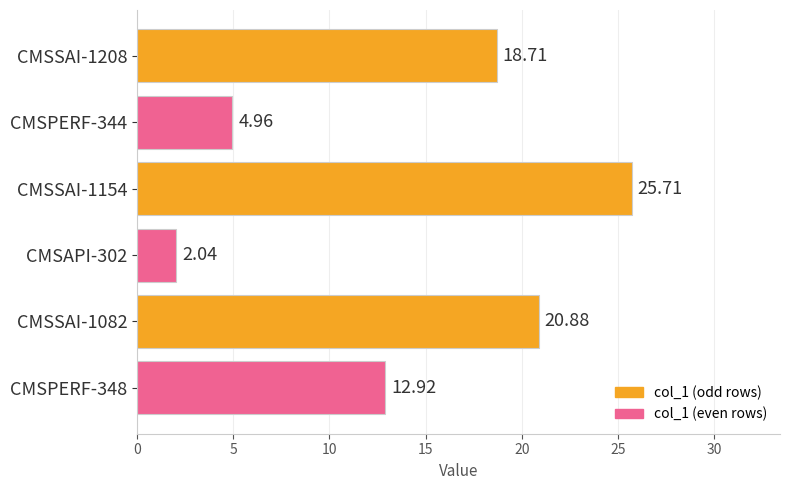

How many data points are less than 18?

3